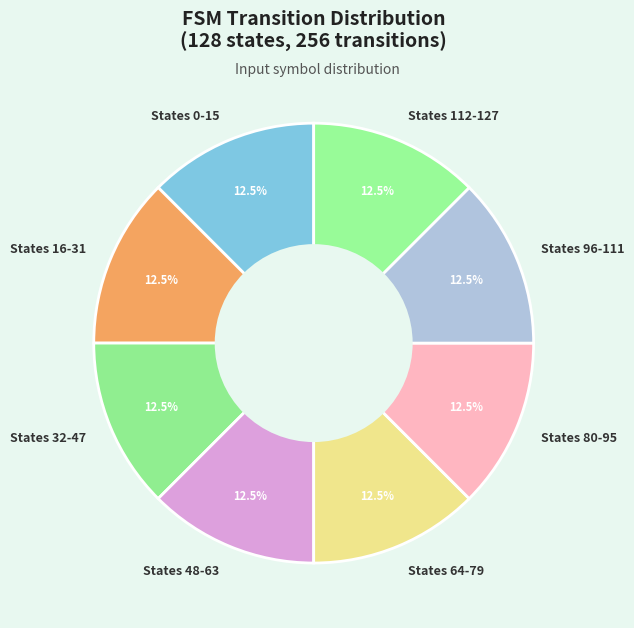

Combined, what portion of the pie is States 96-111 and States 80-95?

25.0%